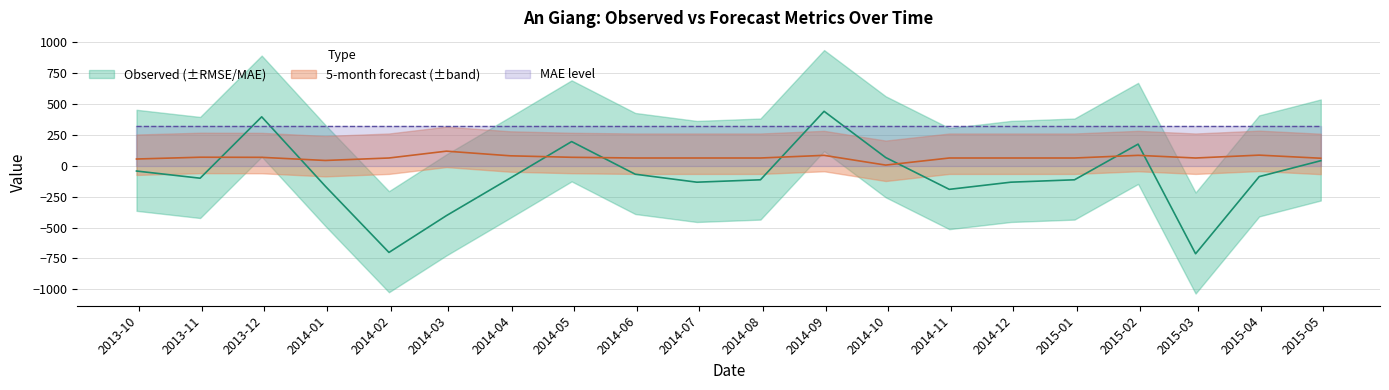

What is the maximum value shown in the chart?

441.2